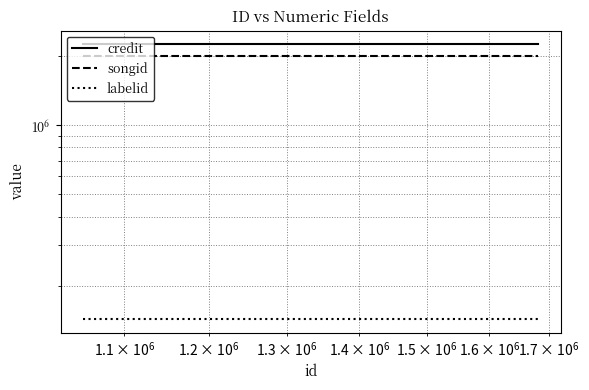

At how many categories does at least one series exceed 2083402?

3